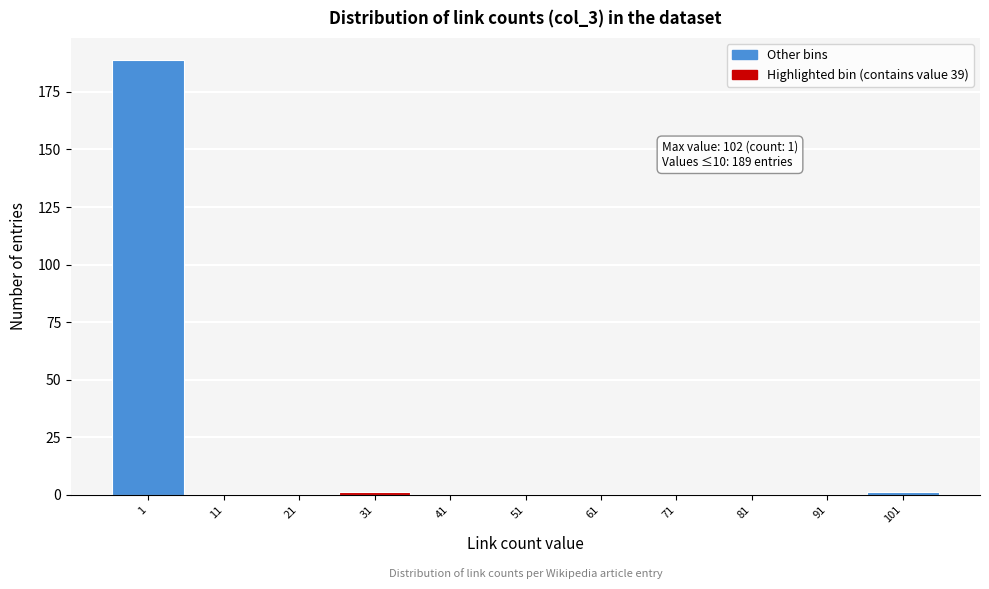

Reading right to left, list all the values displayed in this chart.

101=1	91=0	81=0	71=0	61=0	51=0	41=0	31=1	21=0	11=0	1=189